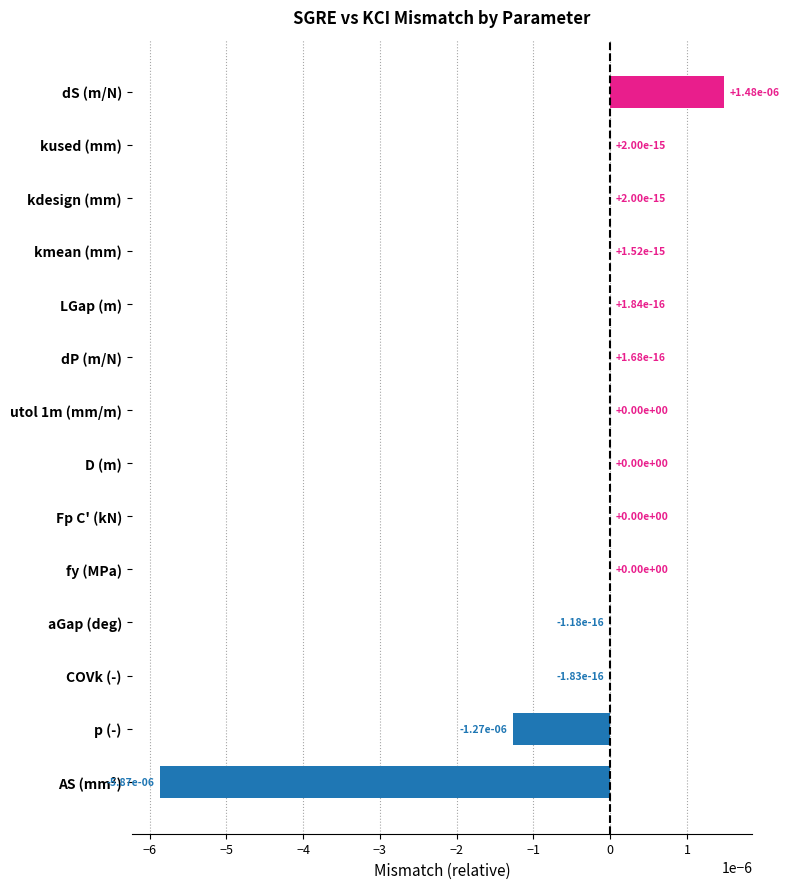

The value at utol 1m (mm/m) is 0.0. True or false?

True